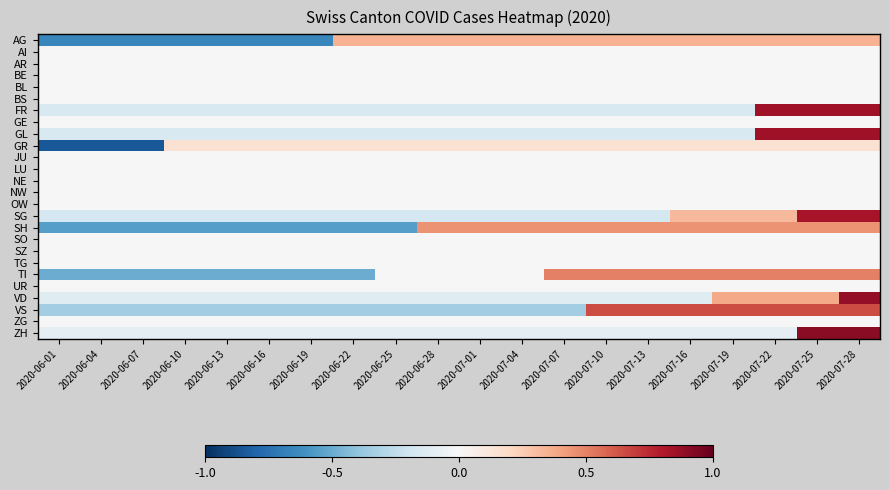

What is the total value across all series at 2020-06-19?

-2.6